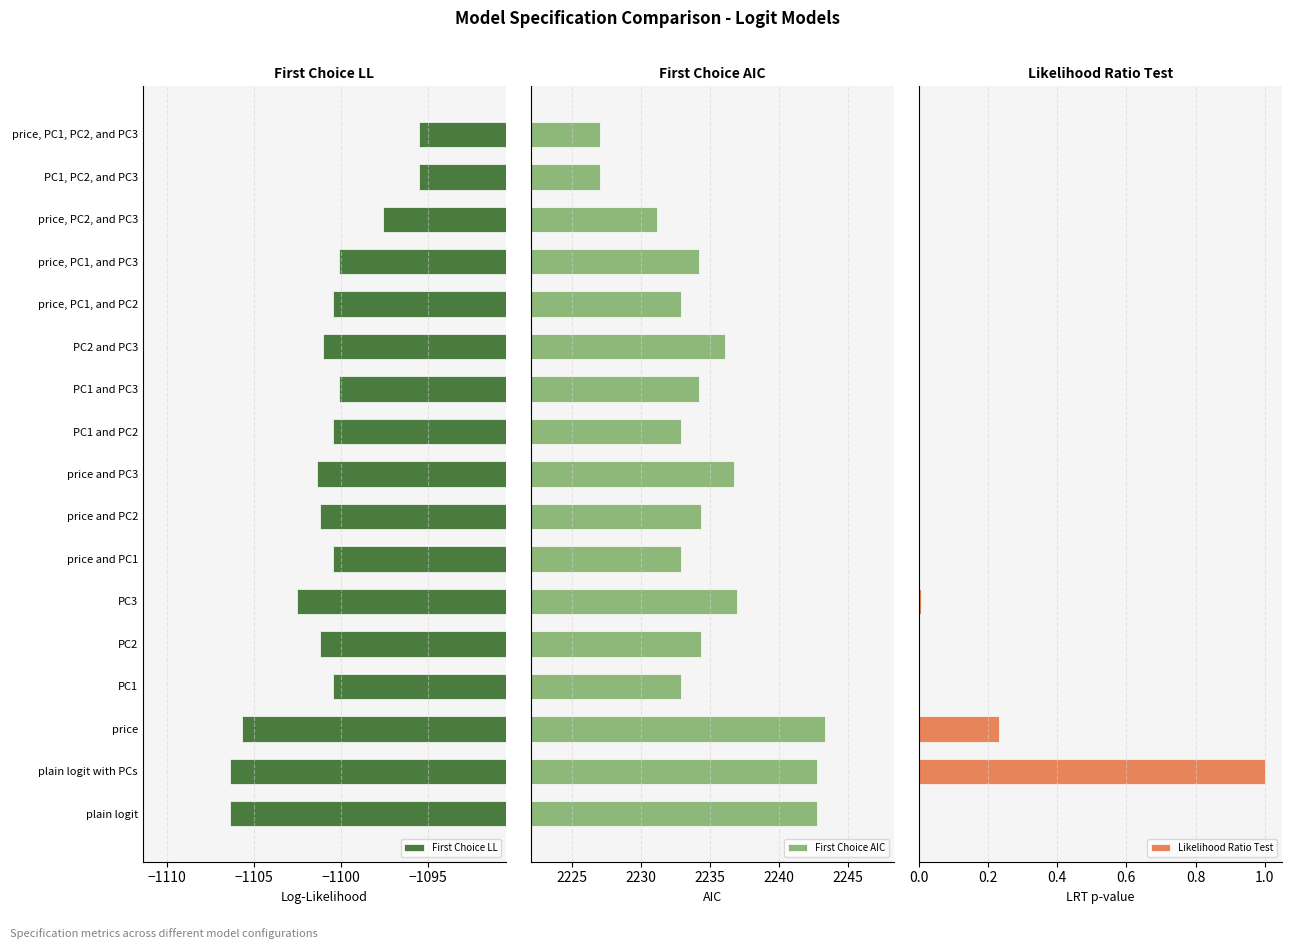

What are all the series names shown in the legend?

First Choice LL, First Choice AIC, Likelihood Ratio Test